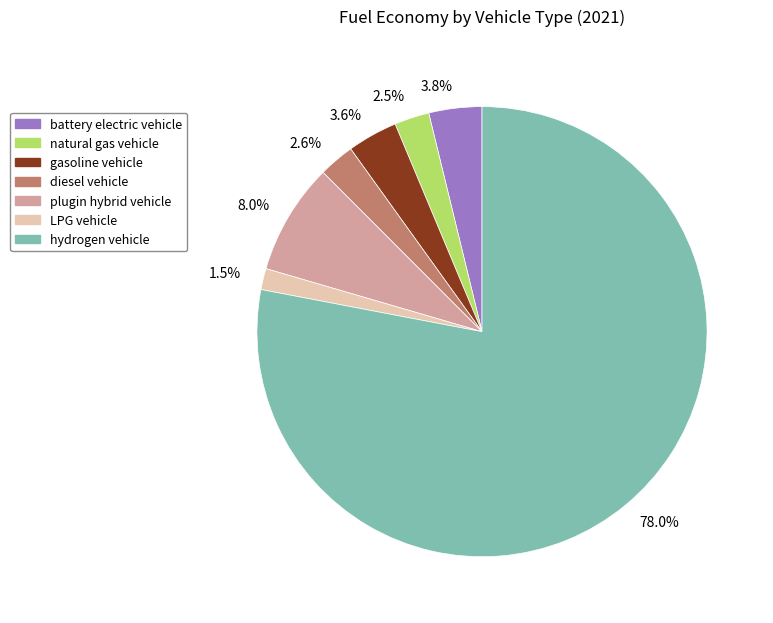

What portion of the pie excludes battery electric vehicle?

96.2%